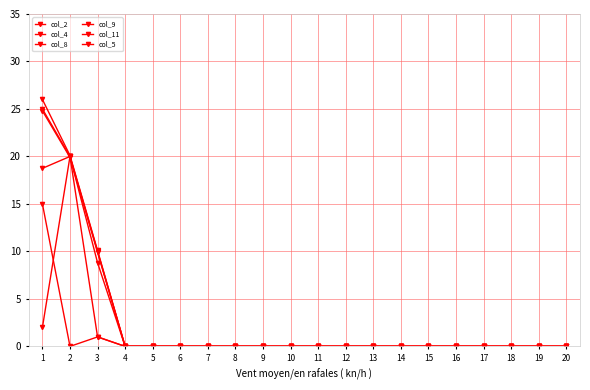

Does the chart have visible grid lines?

Yes